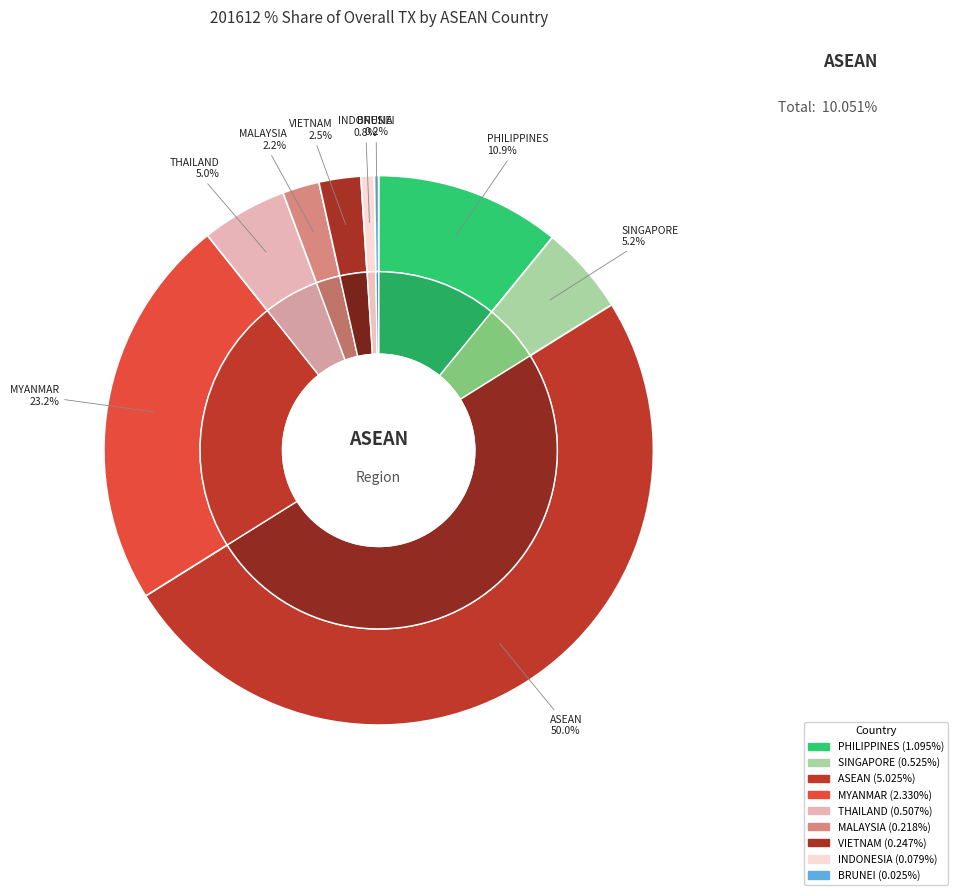

What percentage is NOT represented by VIETNAM?

97.5%